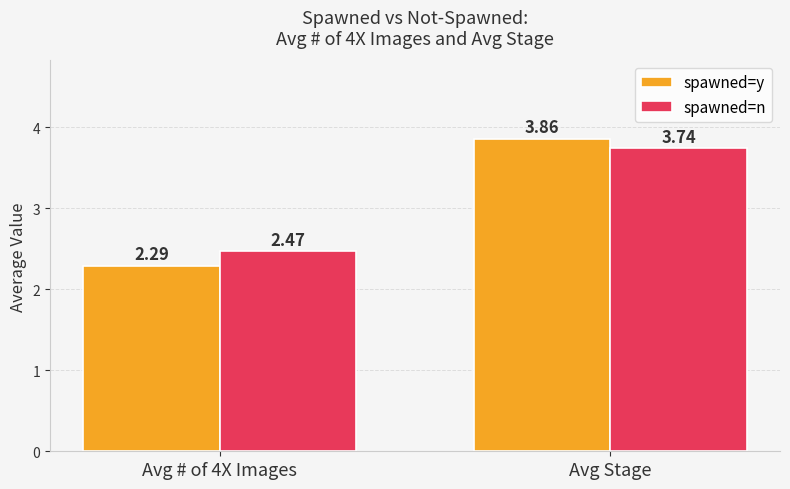

The spawned=n series shows 1.8 at Avg Stage. True or false?

False